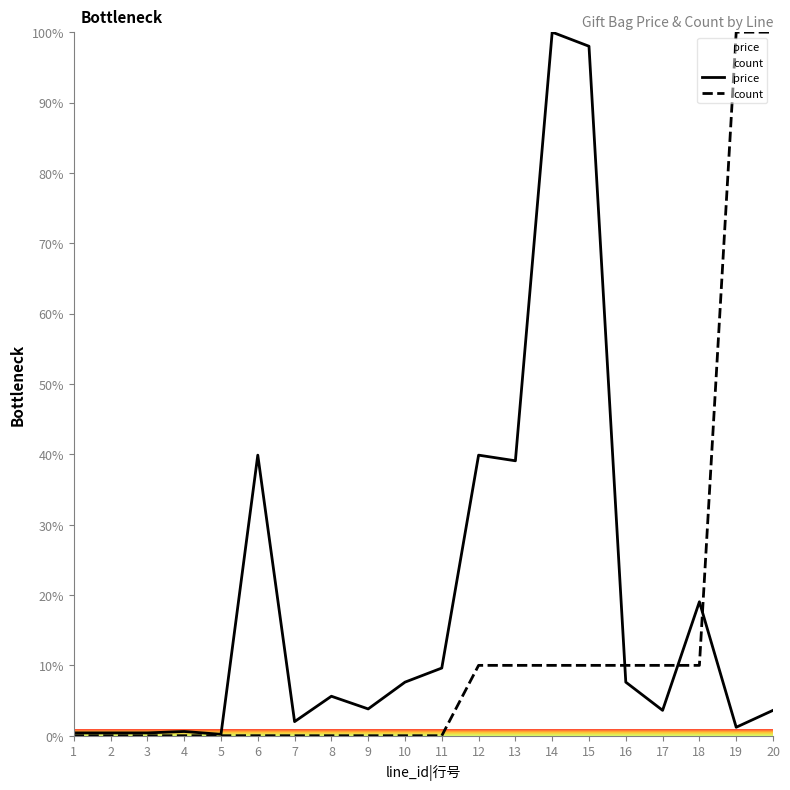

What is the difference between the price values at 7 and 1?

1.6